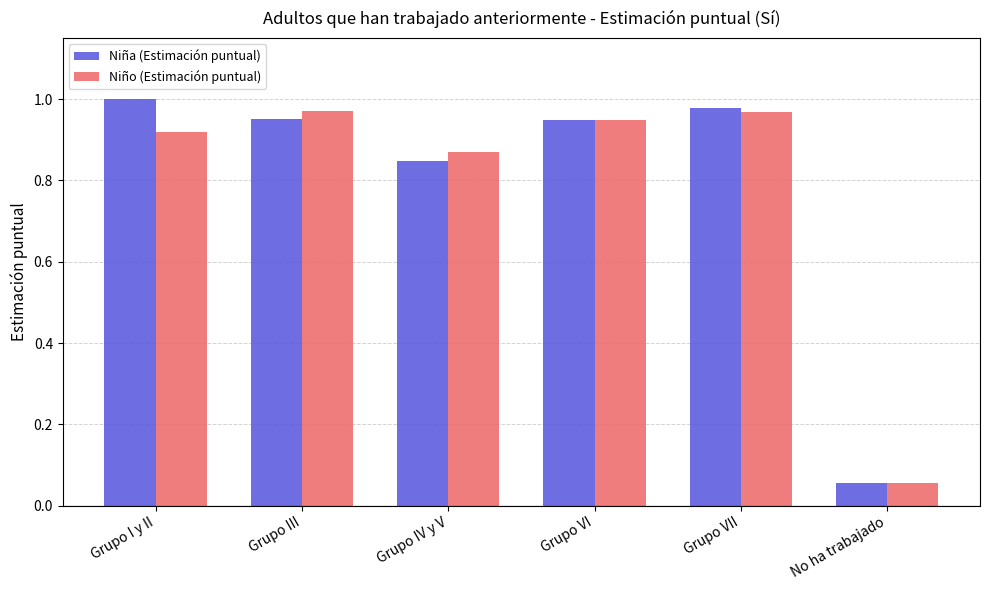

What is the sum of the Niño (Estimación puntual) values at Grupo I y II and Grupo VI?

1.9